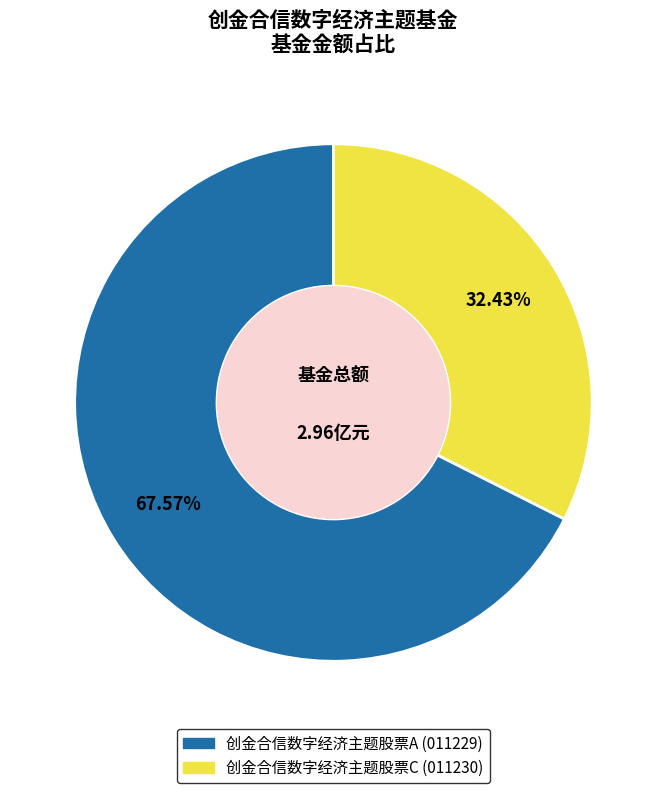

The 创金合信数字经济主题股票C slice represents 47% of the pie. True or false?

False